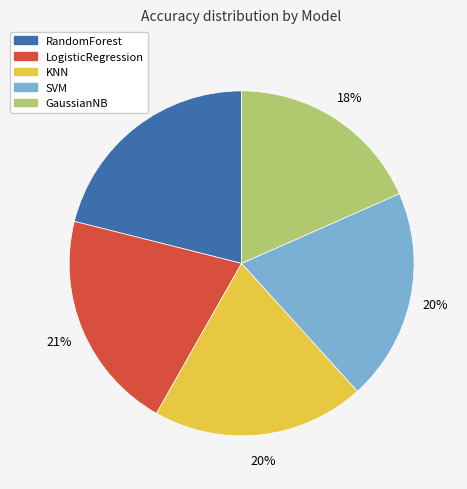

Is there any slice that represents more than half of the pie?

No